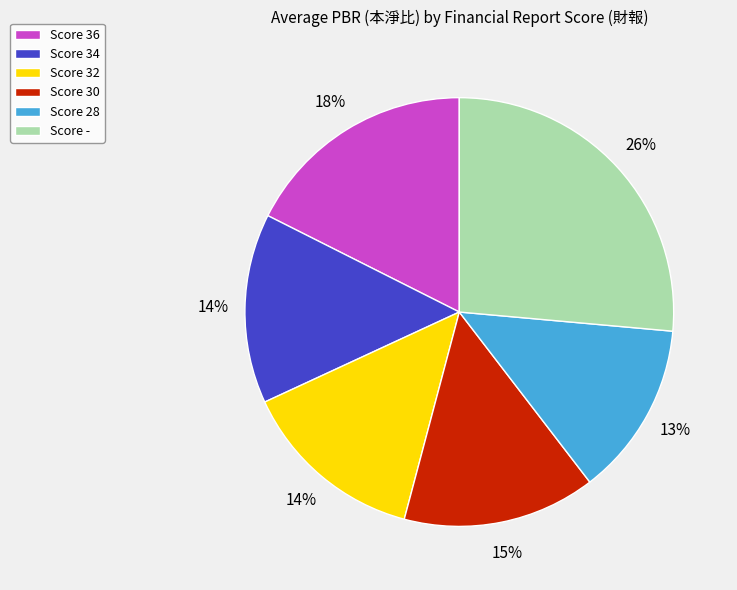

Which category has the smallest portion of the pie?

Score 28